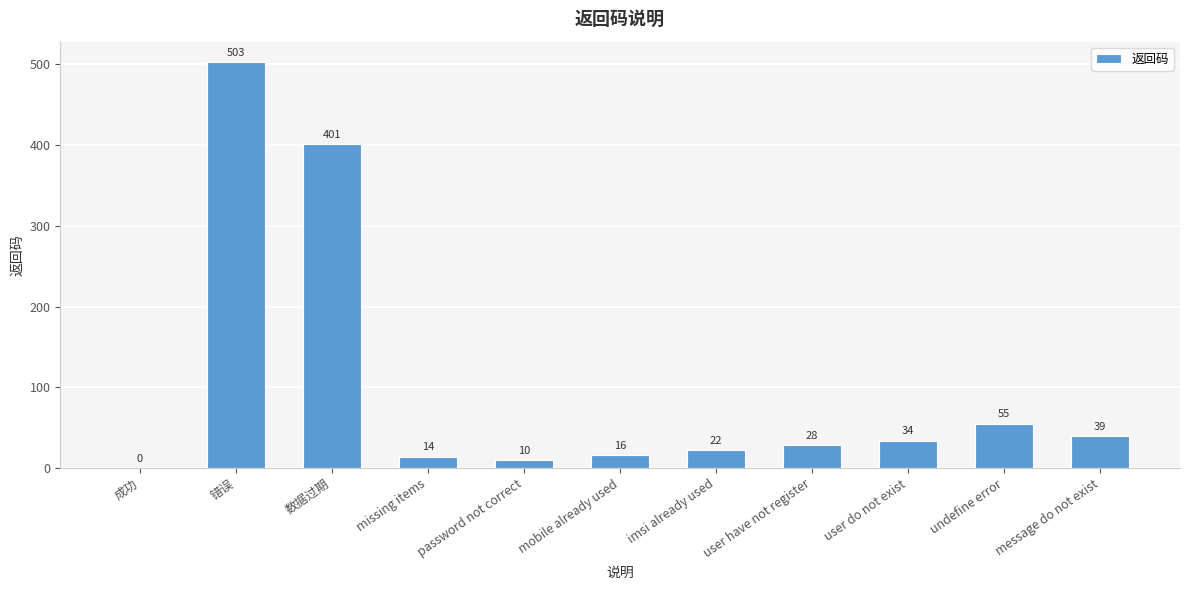

Count the number of data series in this chart.

1